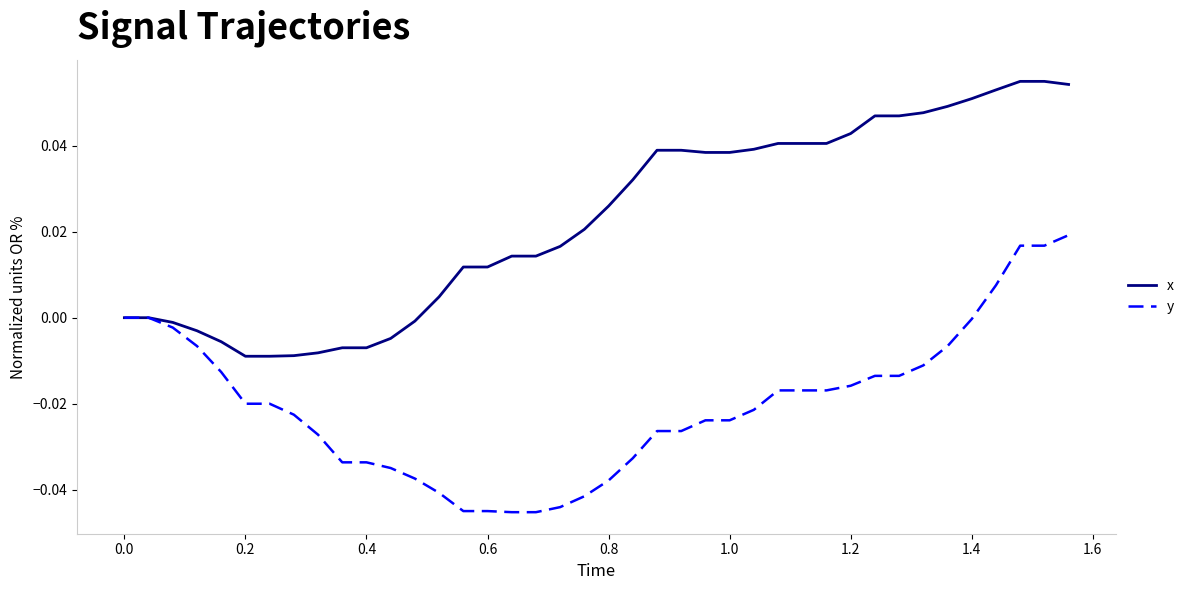

Which series has the largest total across all categories?

x